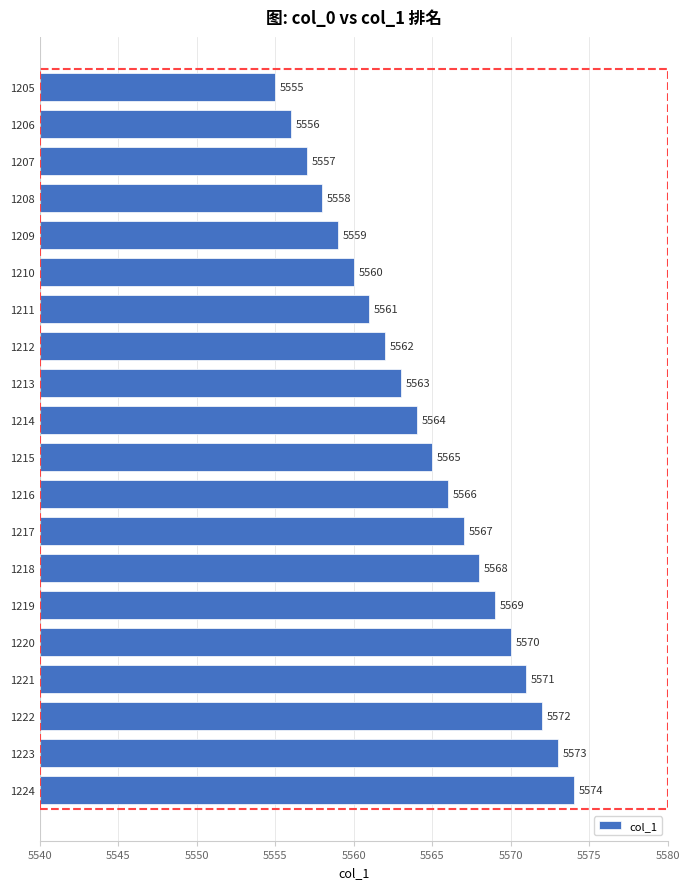

What is the change in value from 1218 to 1209?

-9